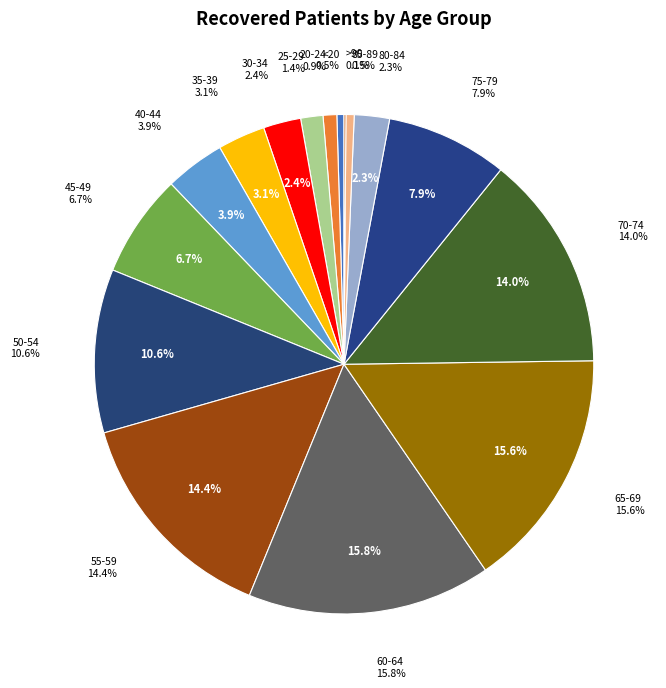

Does 20-24 account for over 50% of the chart?

No